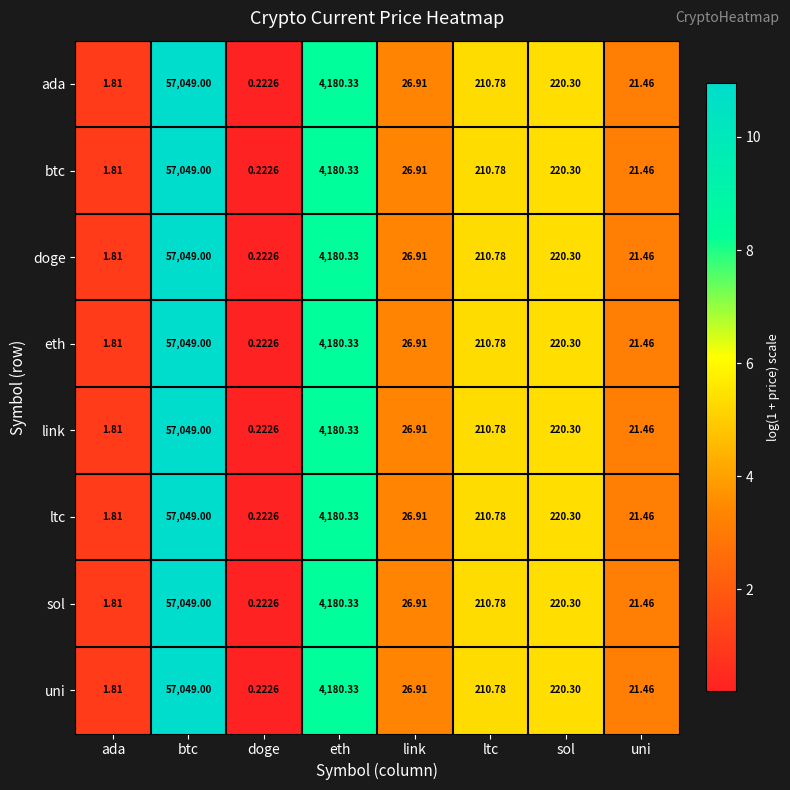

Is the value of sol at doge greater than the value of eth at link?

No